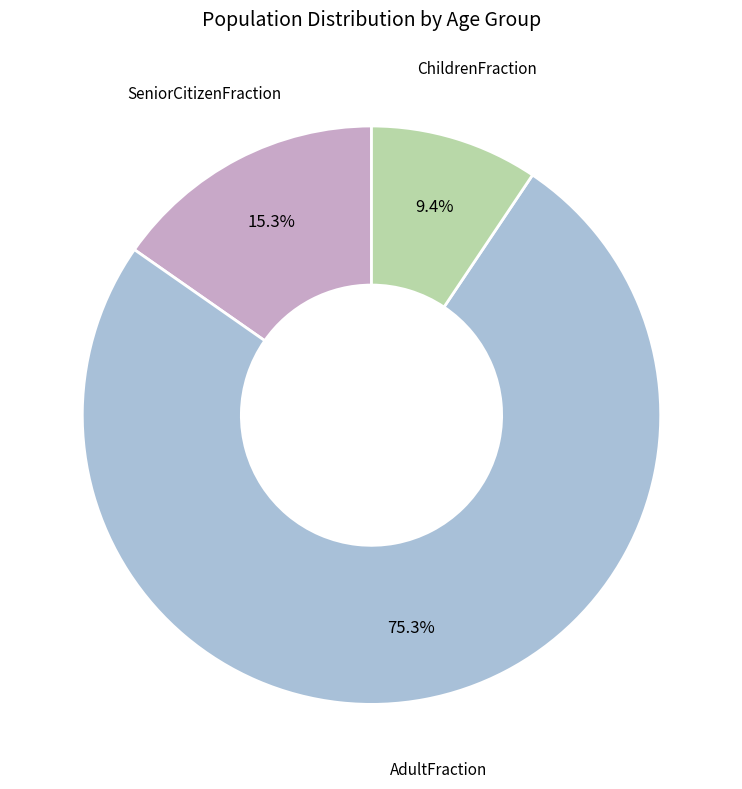

What portion of the pie excludes AdultFraction?

24.7%